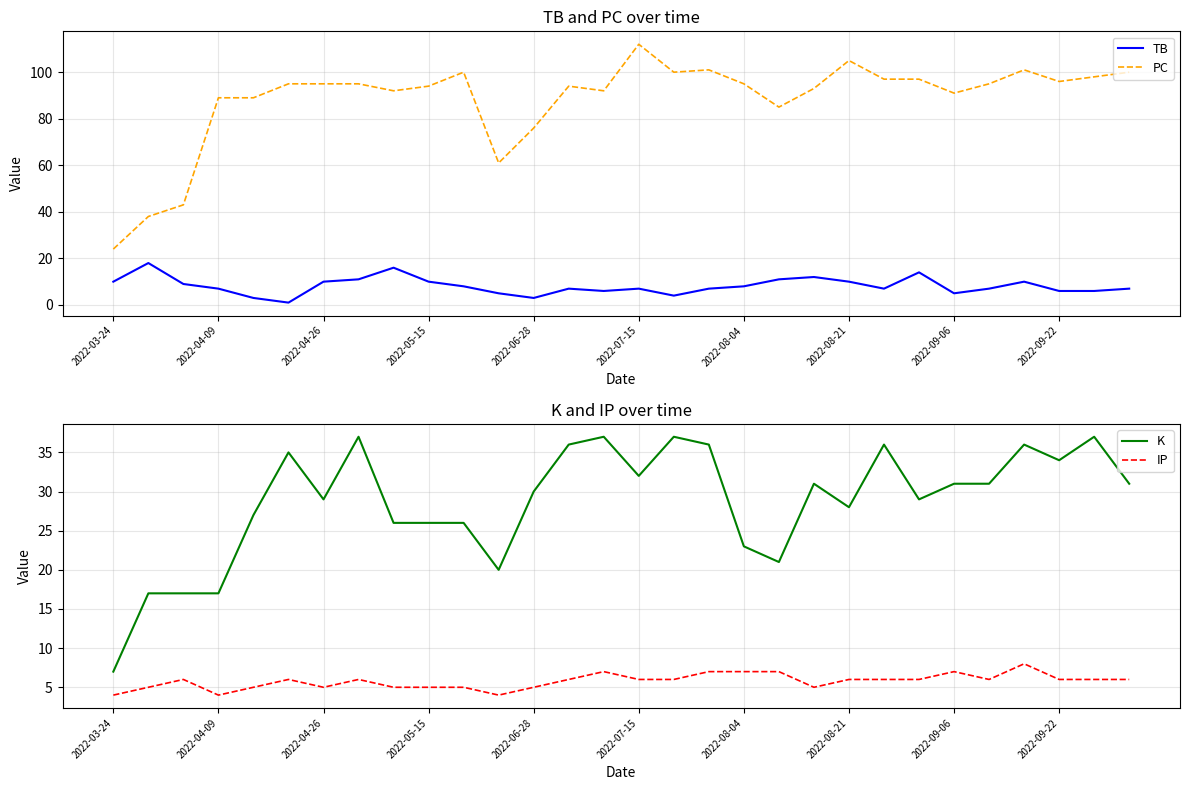

Which category has the lowest value in the PC series?

2022-03-24